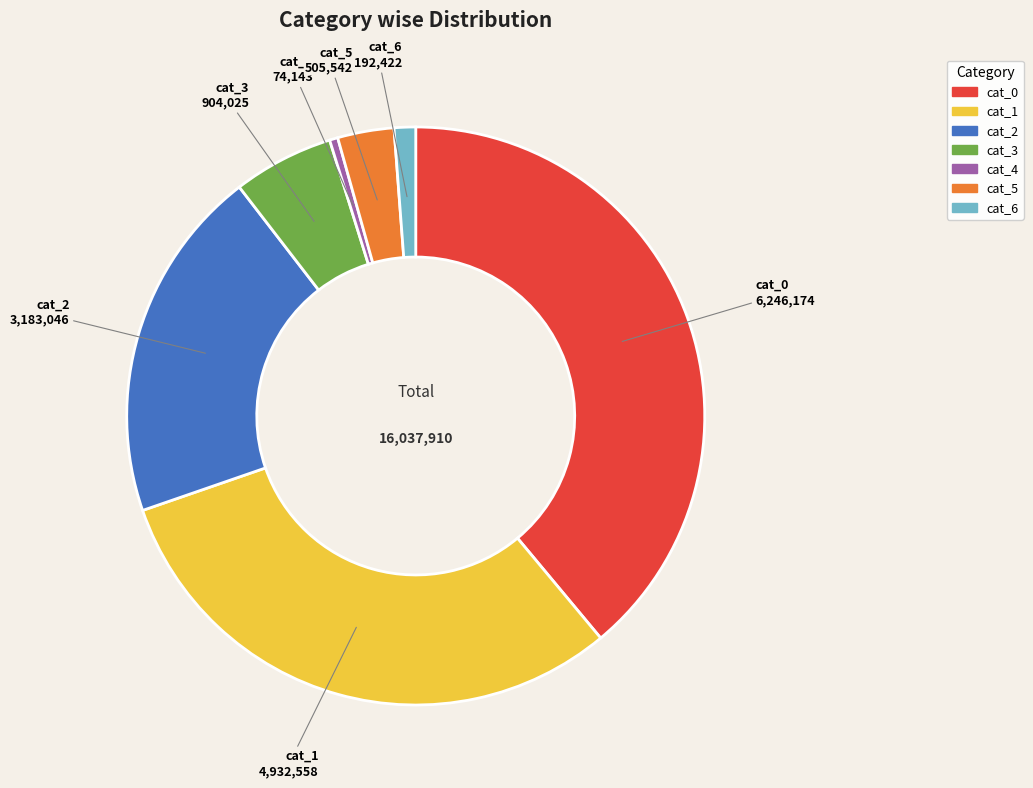

What is the largest slice in the pie chart?

cat_0